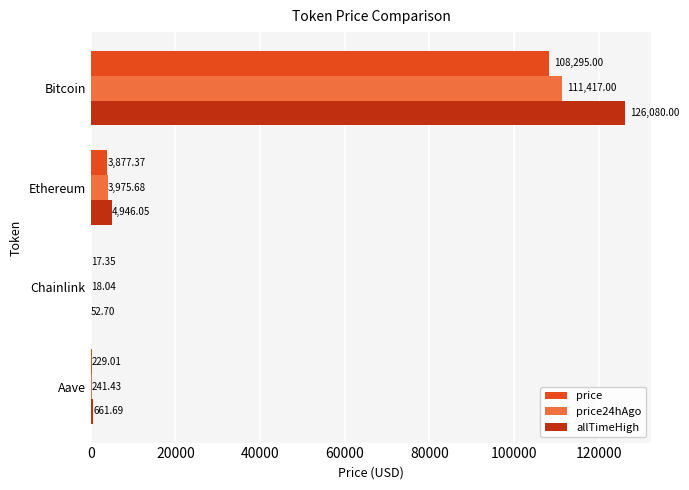

Which series changed the most between Ethereum and Aave?

allTimeHigh